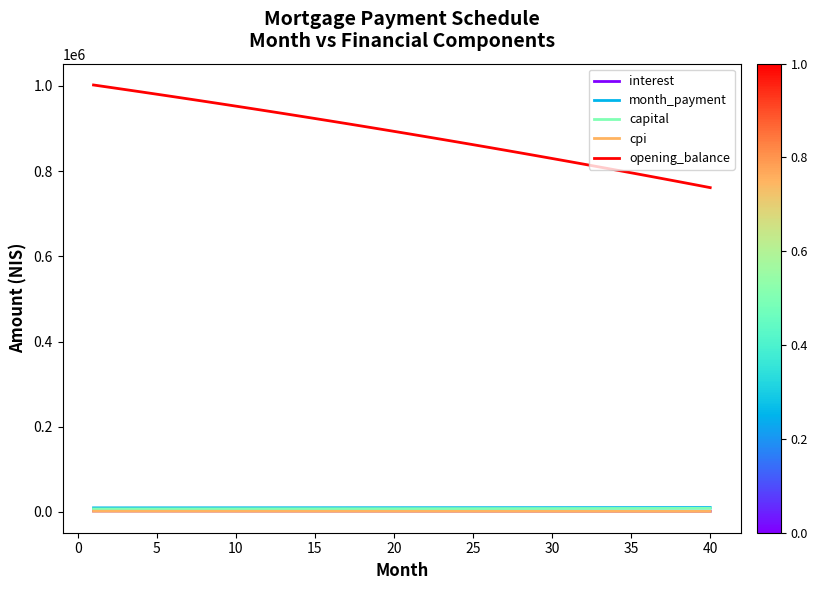

What is the maximum value shown in the chart?

1001833.3